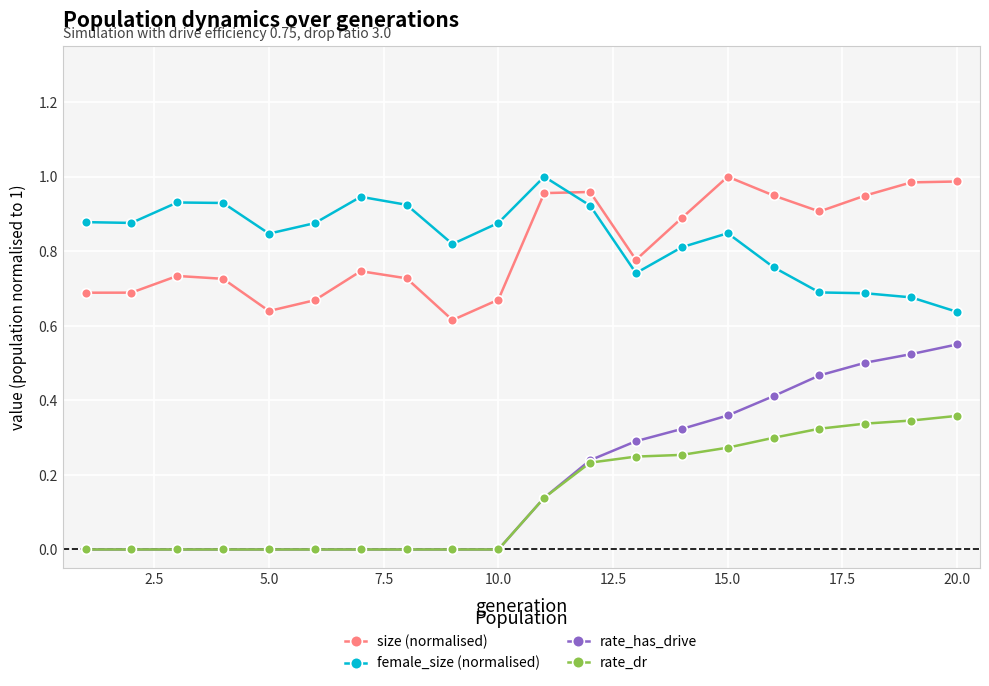

What are all the series names shown in the legend?

size (normalised), female_size (normalised), rate_has_drive, rate_dr